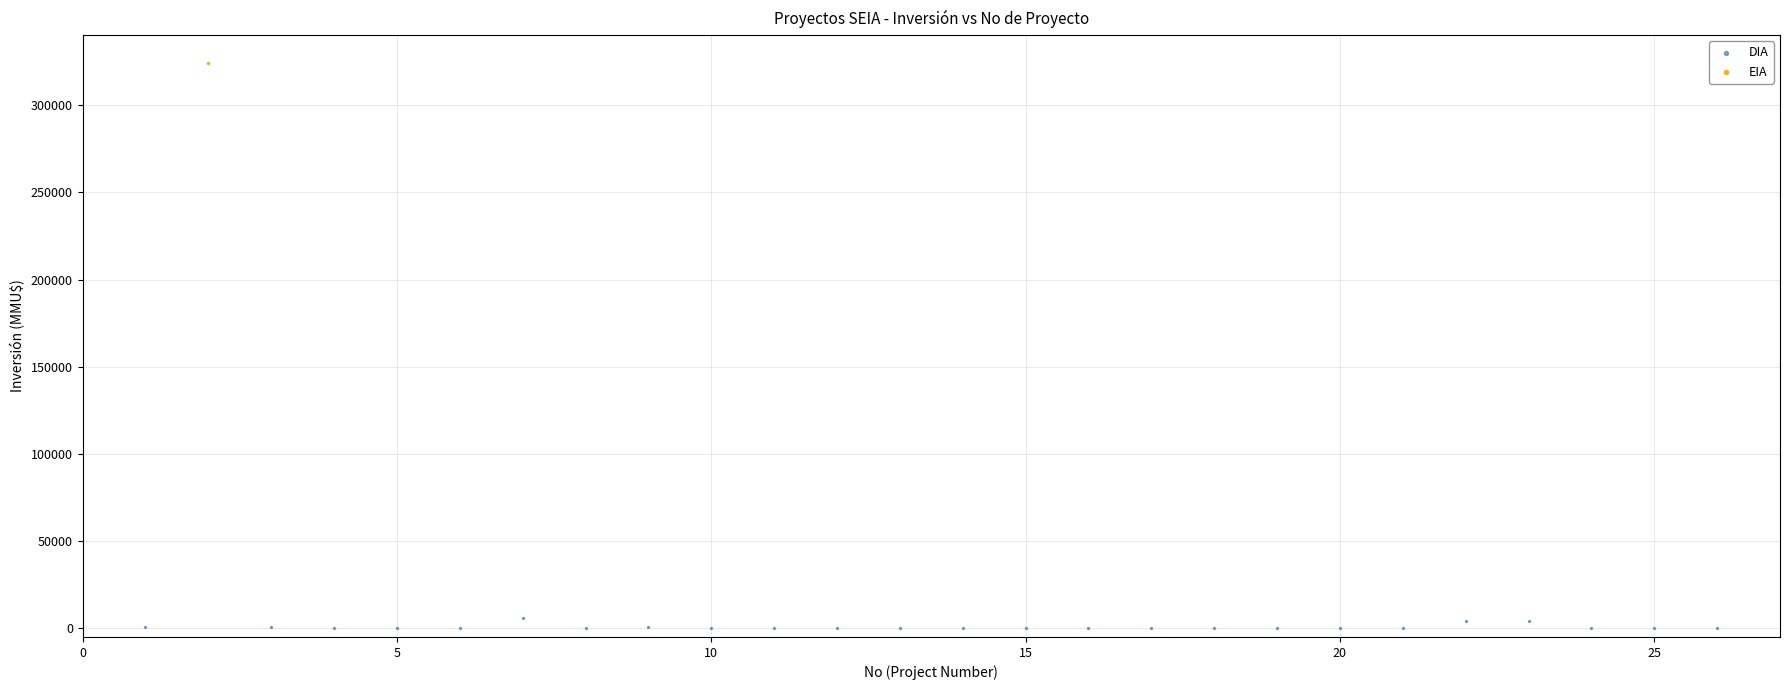

What are all the series names shown in the legend?

DIA, EIA